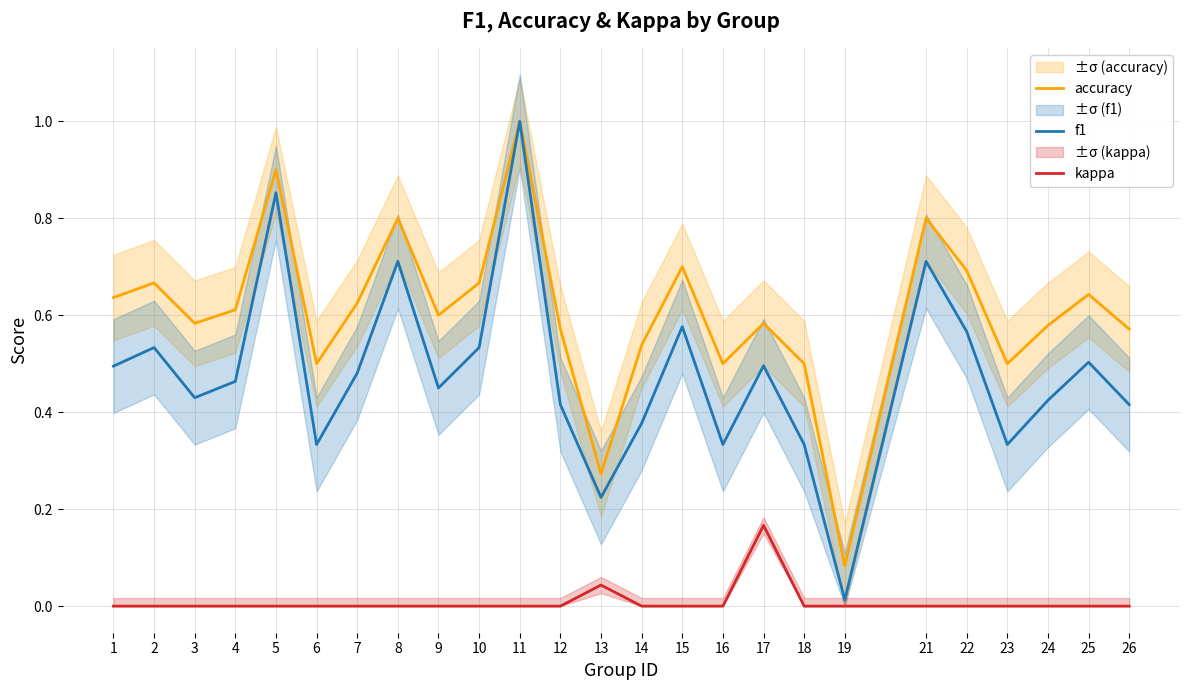

What is the value of the f1 point at the 11th from the left?

1.0